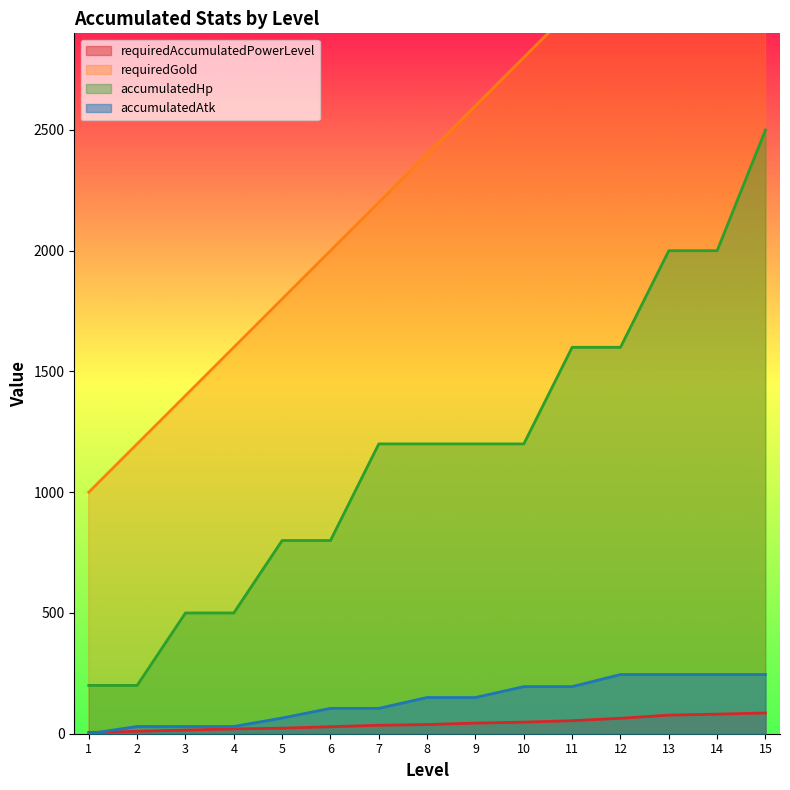

At which label does requiredAccumulatedPowerLevel first exceed 38?

9